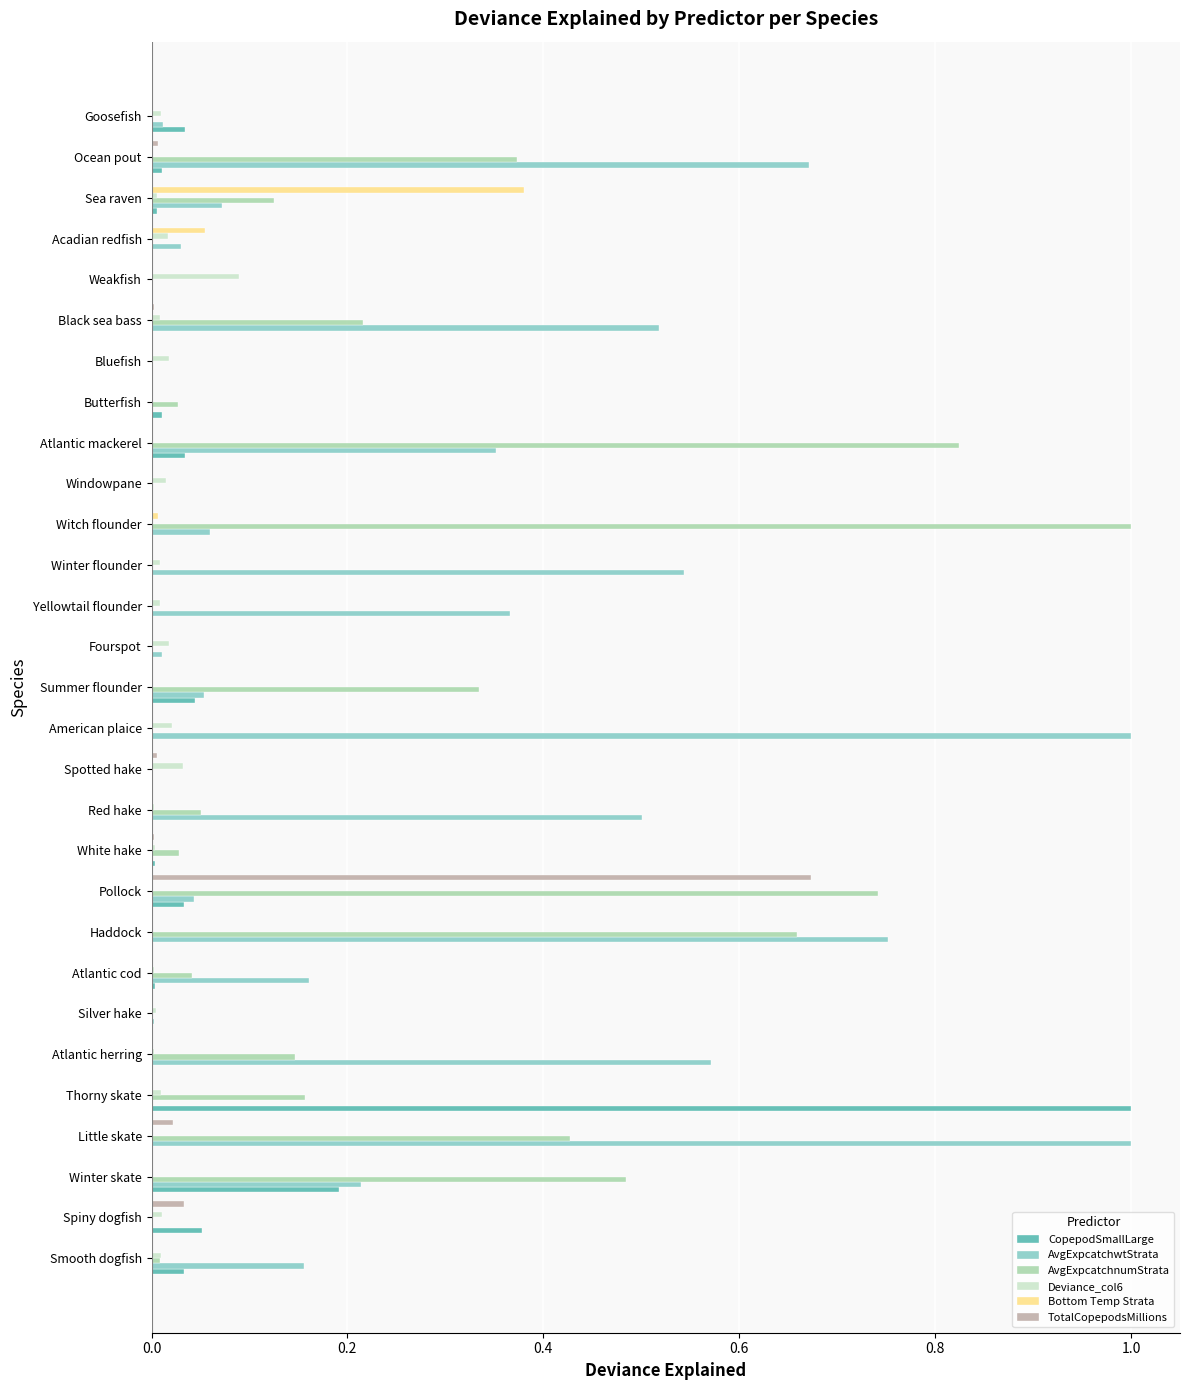

Which series changed the most between Atlantic herring and Yellowtail flounder?

AvgExpcatchwtStrata